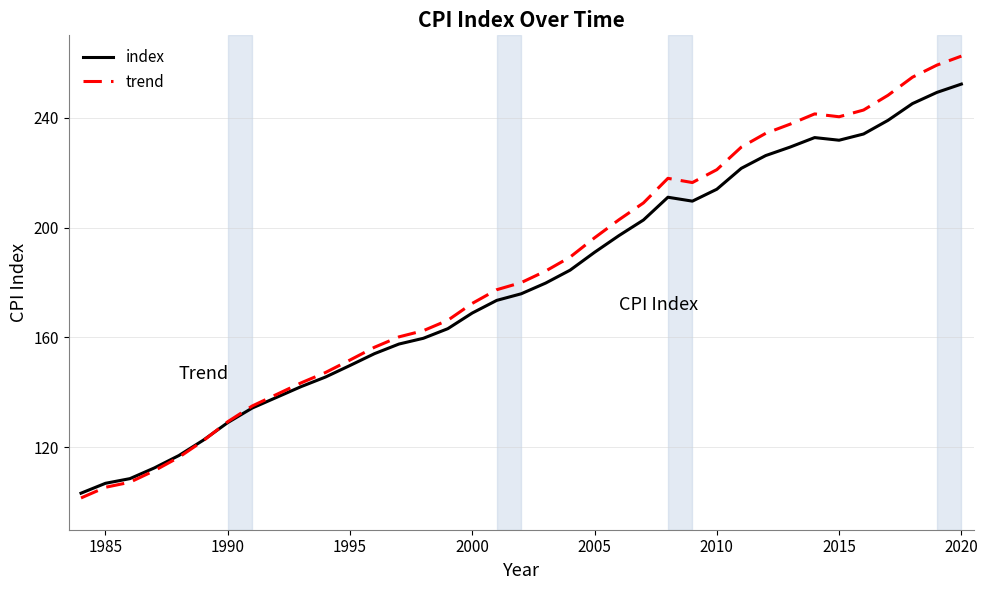

Which series has the widest spread of values?

trend